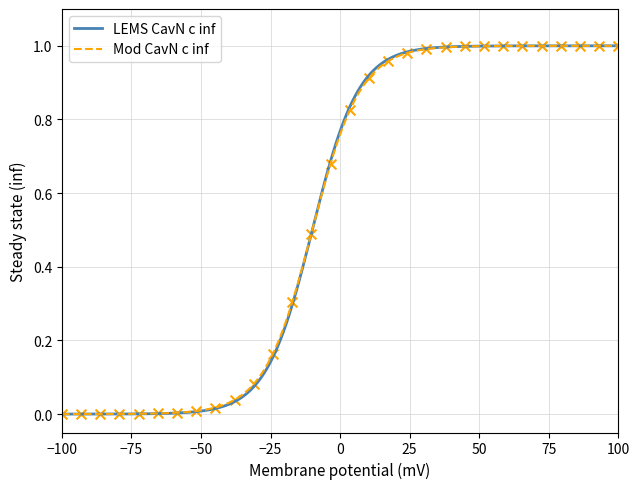

Is the value of LEMS CavN c inf at 0 greater than the value of Mod CavN c inf at 1?

No